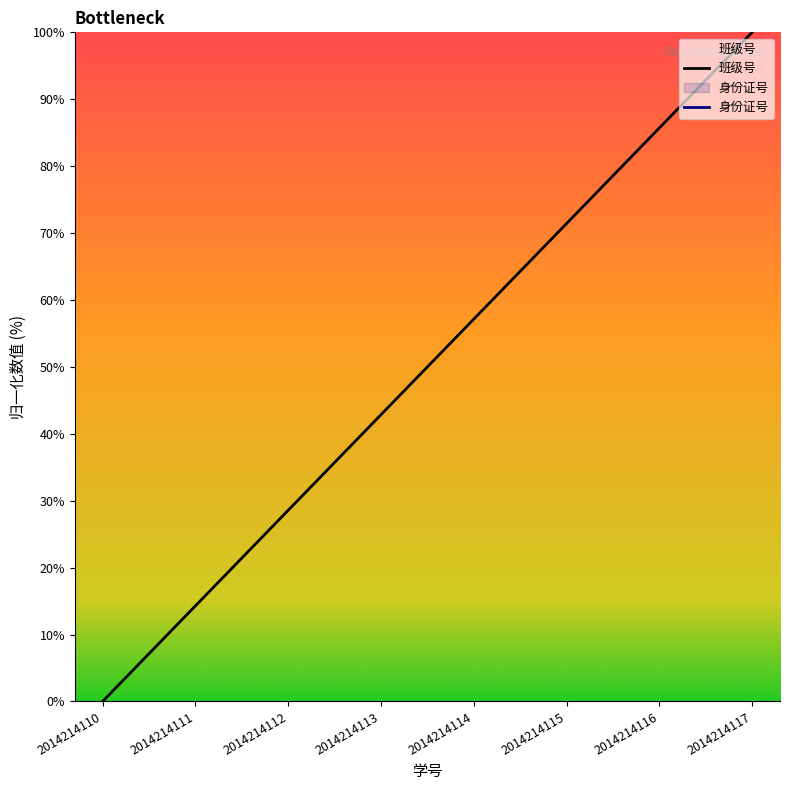

How many values are below 57?

4